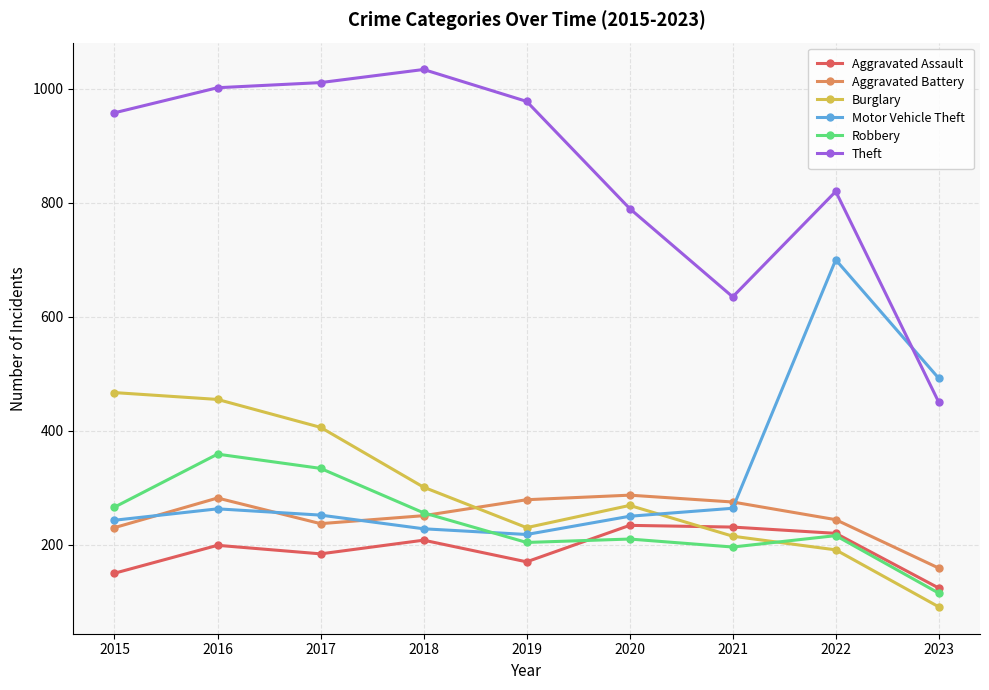

Rank the series by their maximum value, from lowest to highest.

Aggravated Assault, Aggravated Battery, Robbery, Burglary, Motor Vehicle Theft, Theft